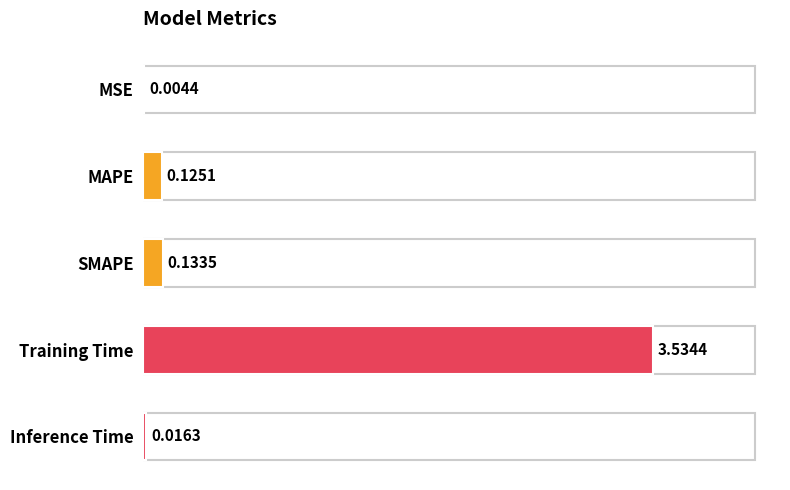

Are the bars grouped side by side (vs. stacked)?

No